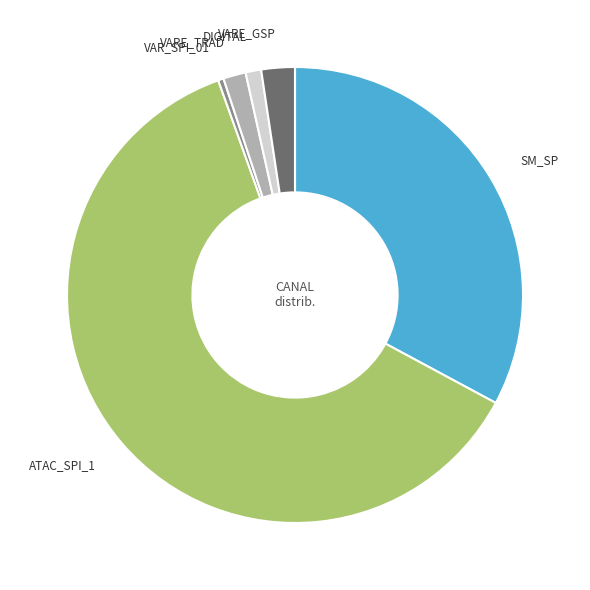

Approximately how many times larger is the value at VARE_GSP compared to VARE_TRAD?

1.5